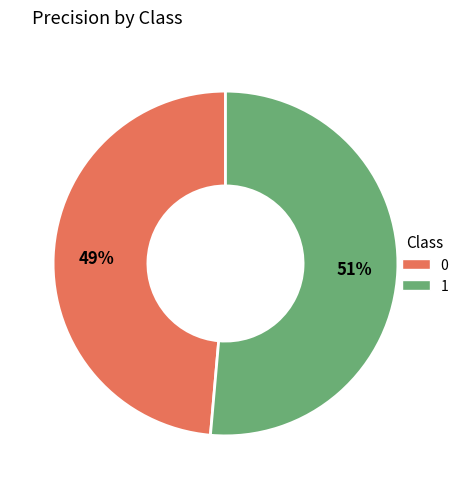

Rank the categories by value from highest to lowest.

1, 0